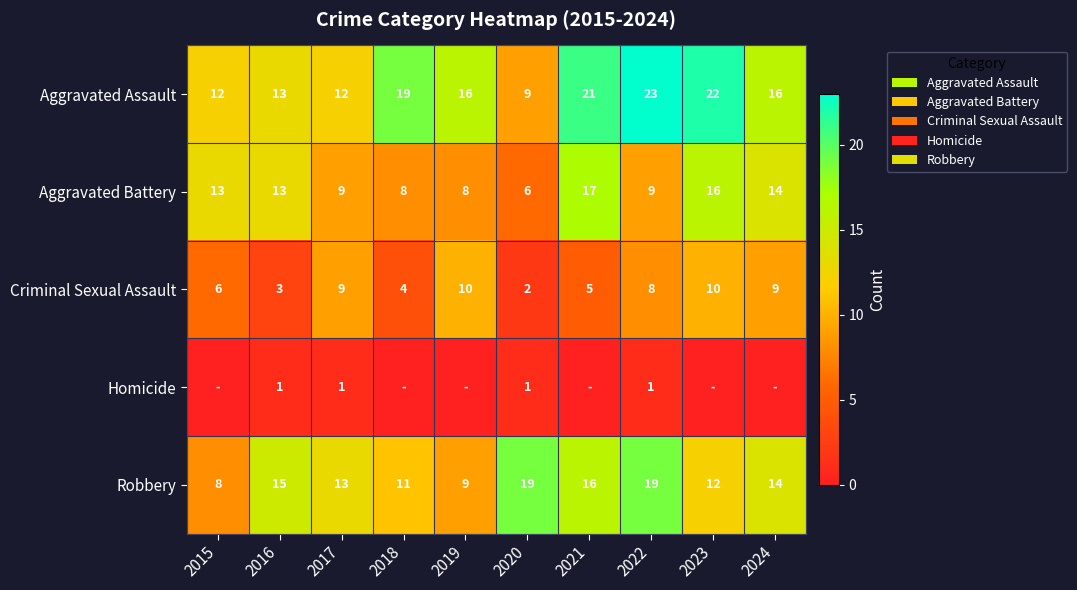

Which has a higher value, 2016 or 2017?

2016